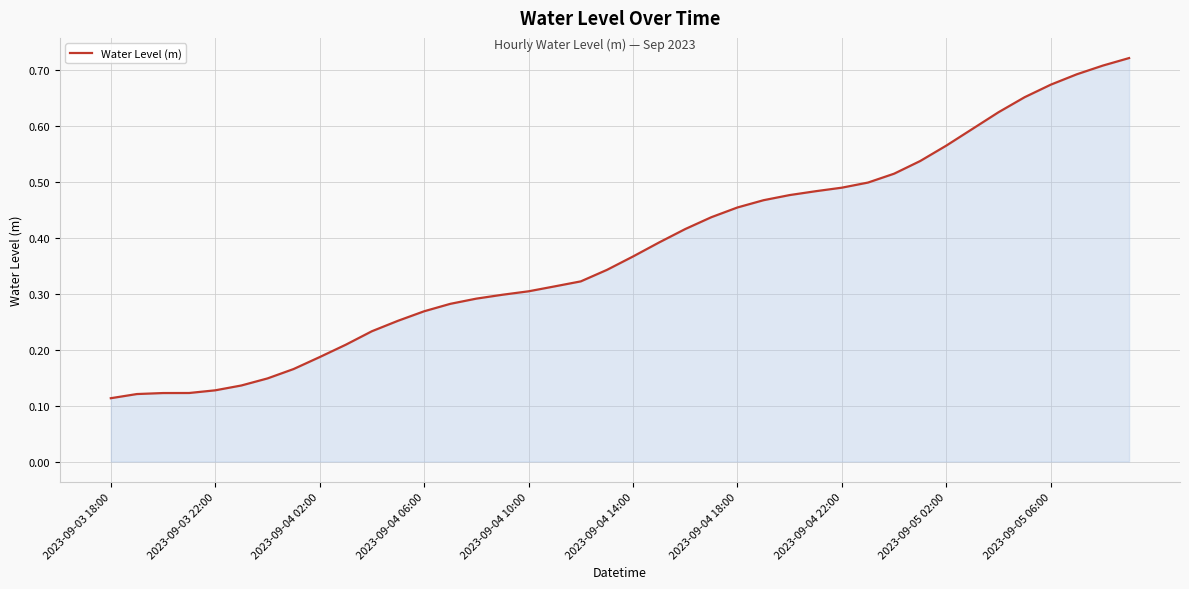

What is the maximum value shown in the chart?

0.7